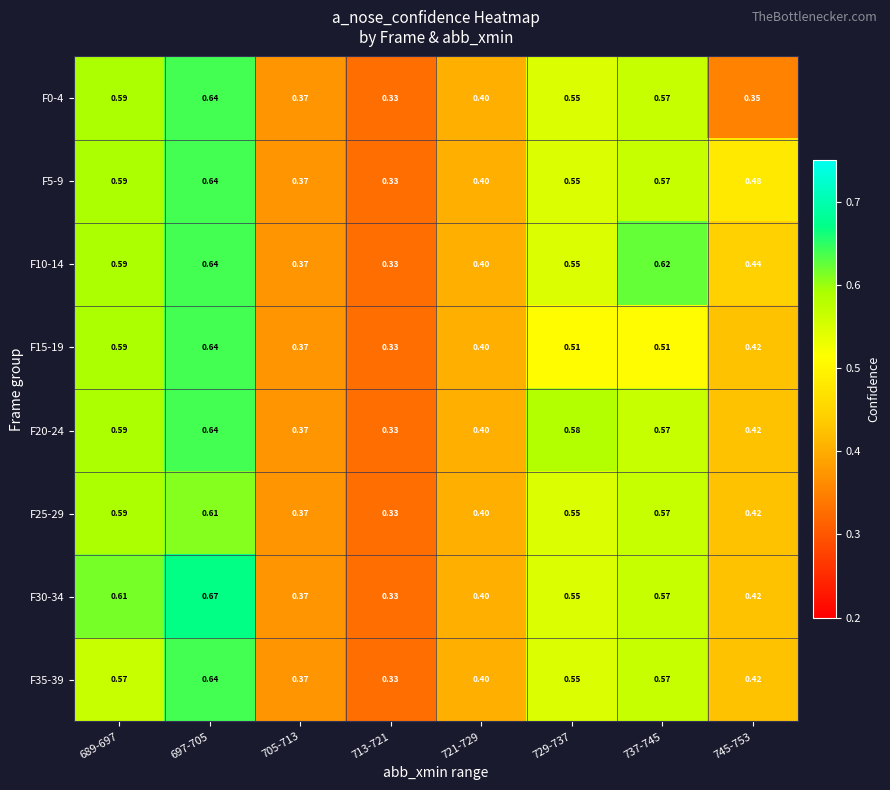

Is the value of F15-19 at 697-705 greater than the value of F35-39 at 729-737?

Yes